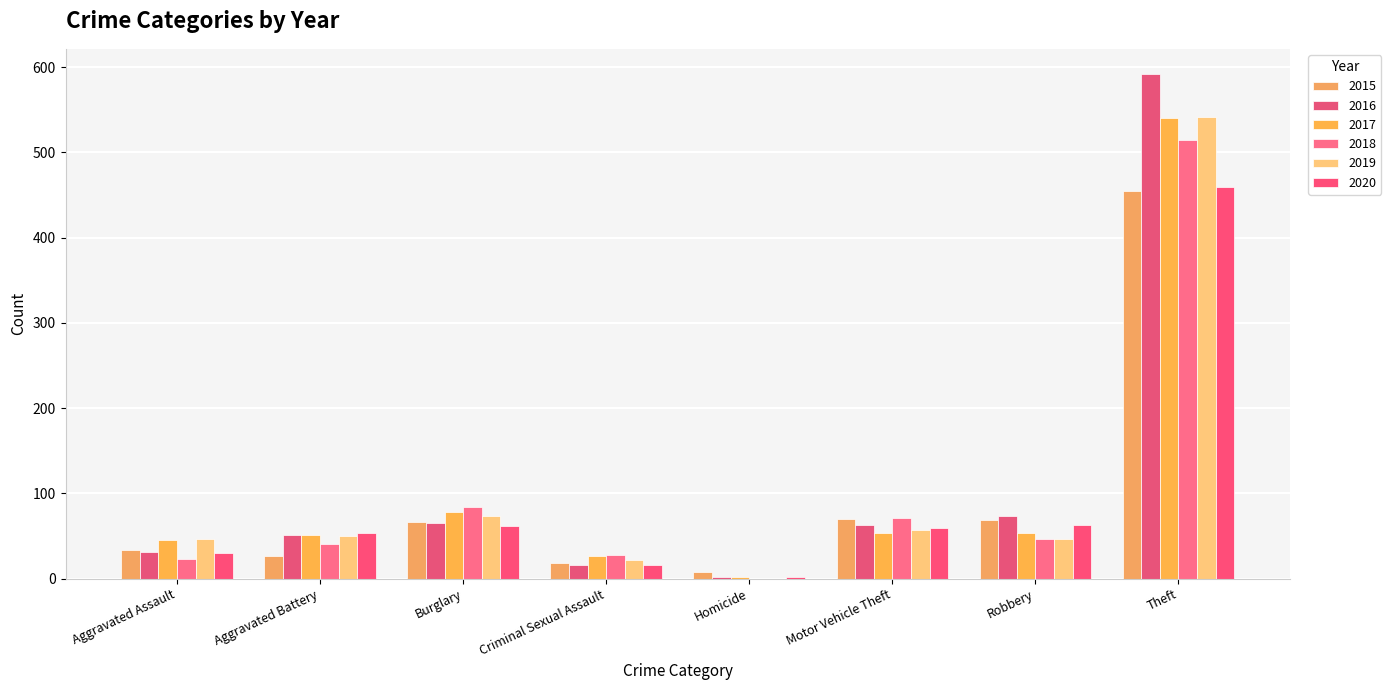

What are all the series names shown in the legend?

2015, 2016, 2017, 2018, 2019, 2020